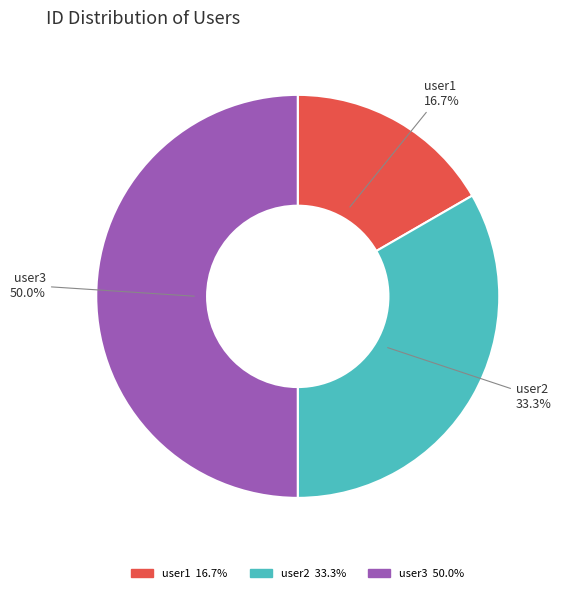

Rank the categories by value from highest to lowest.

user3, user2, user1